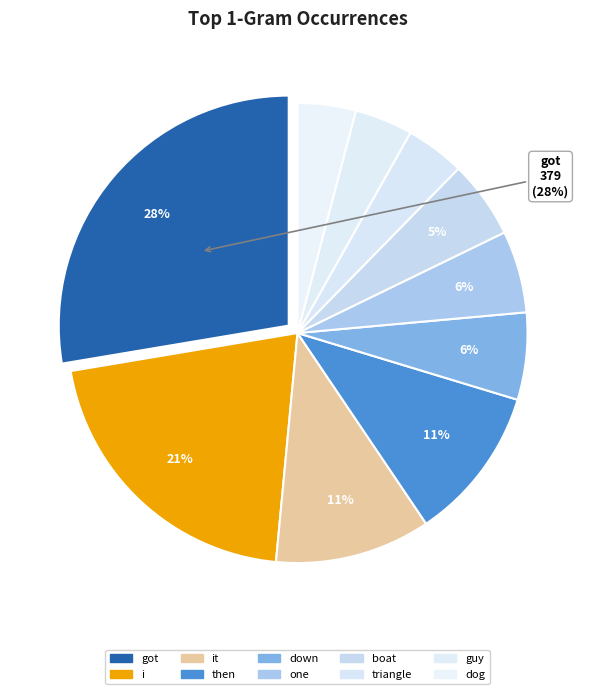

What percentage is the boat slice, to the nearest percent?

5%